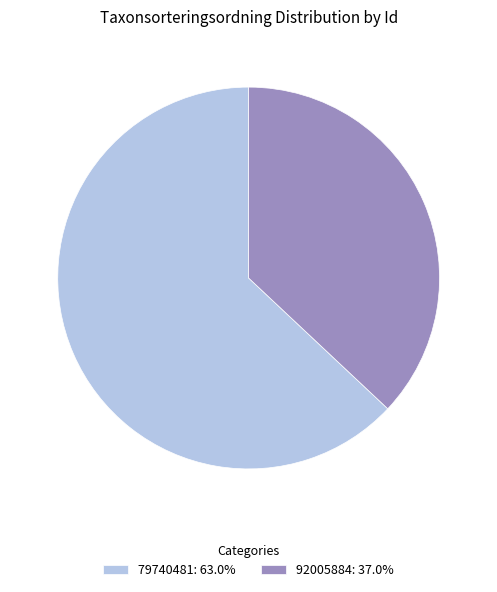

Which slice is the smallest?

92005884